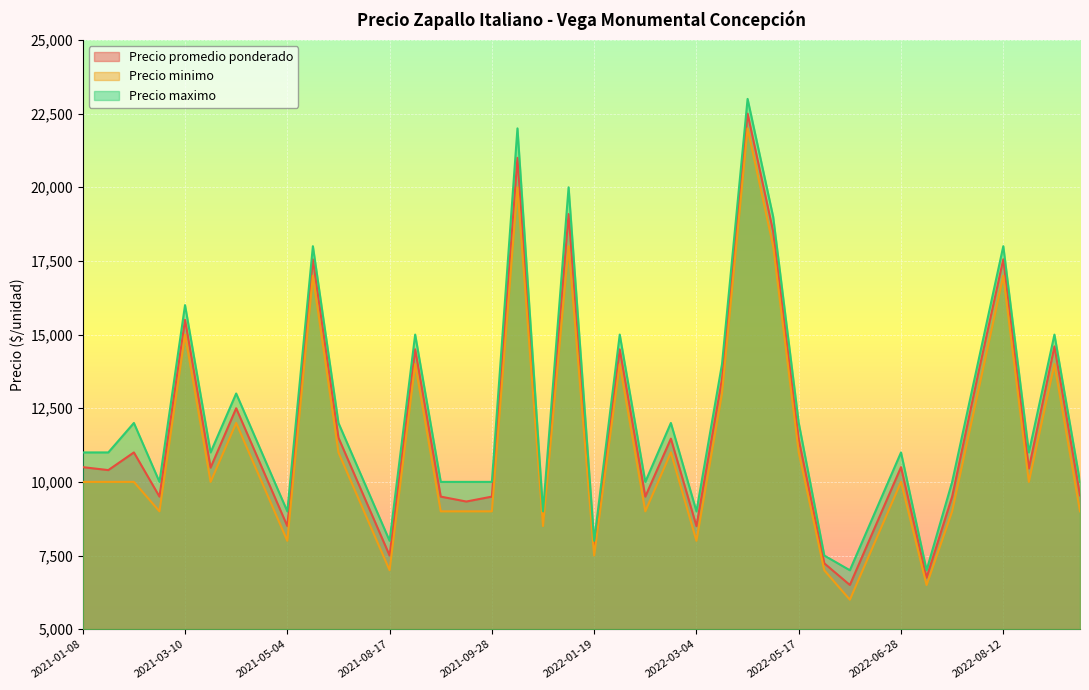

What is the label of the 24th point from the right?

2021-09-28